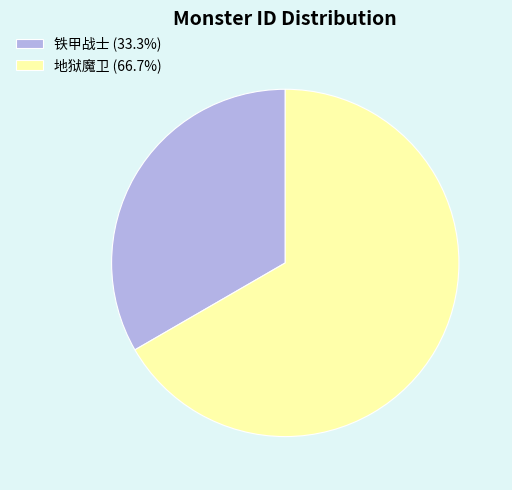

What is the largest slice in the pie chart?

地狱魔卫